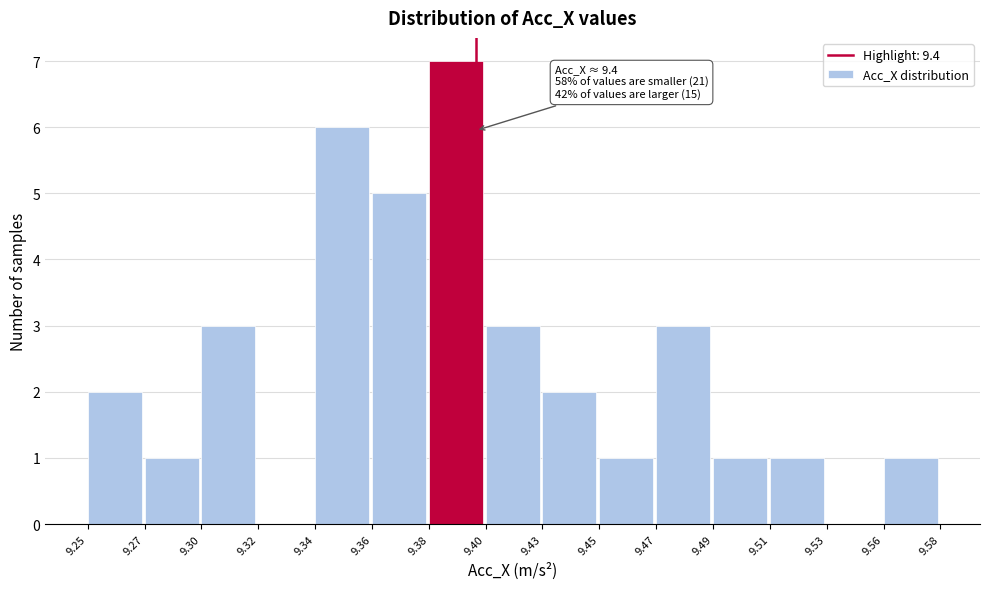

Reading left to right, extract all data points from this chart.

9.25=2	9.27=1	9.30=3	9.32=0	9.34=6	9.36=5	9.38=7	9.40=3	9.43=2	9.45=1	9.47=3	9.49=1	9.51=1	9.53=0	9.56=1